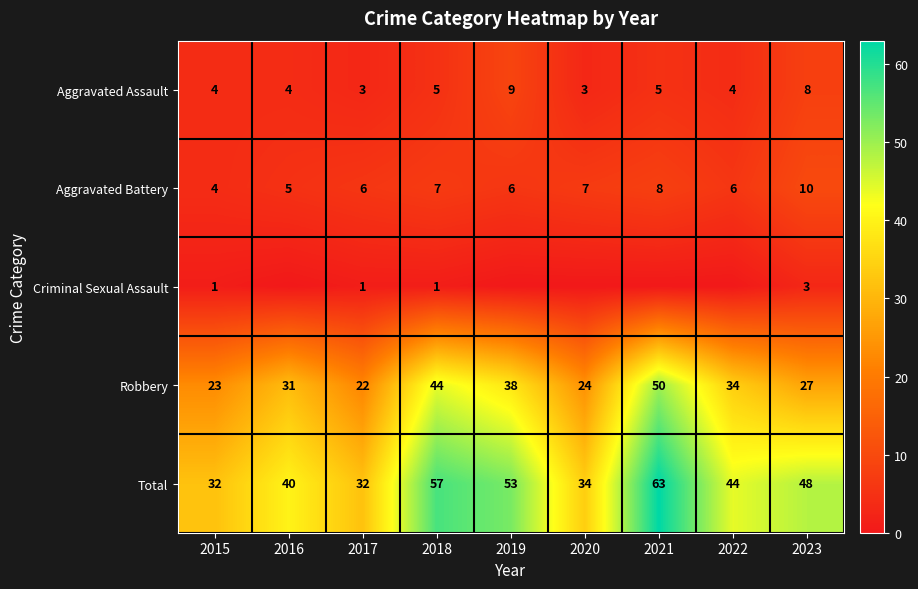

What is the difference between the second highest and second lowest values in the Aggravated Battery series?

3